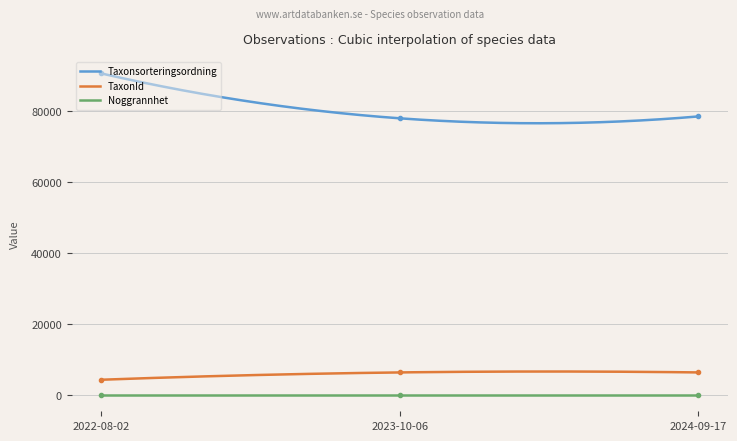

What is the value of the Taxonsorteringsordning point at the 2nd from the left?

78021